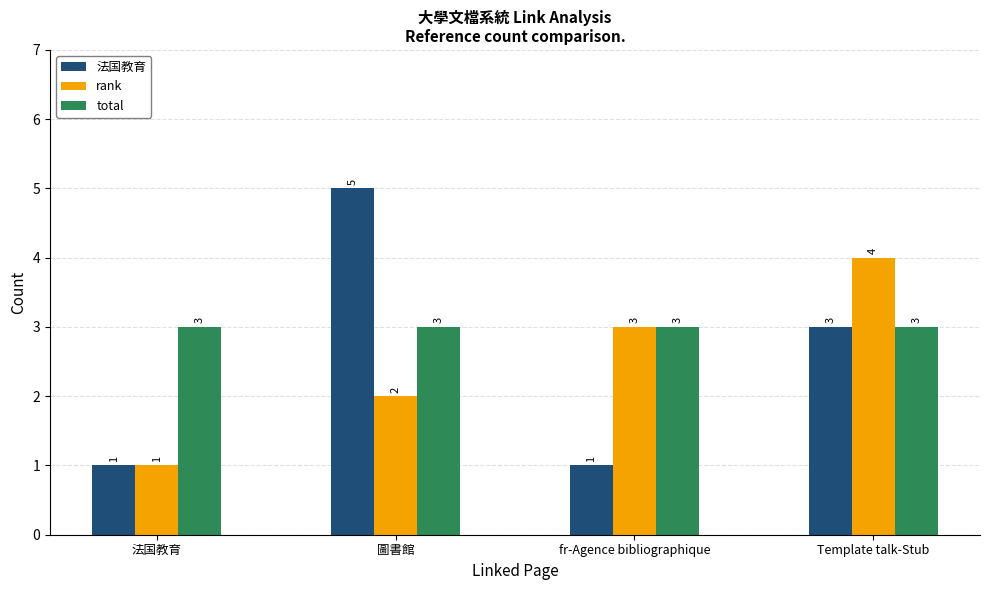

Which series has the widest spread of values?

法国教育